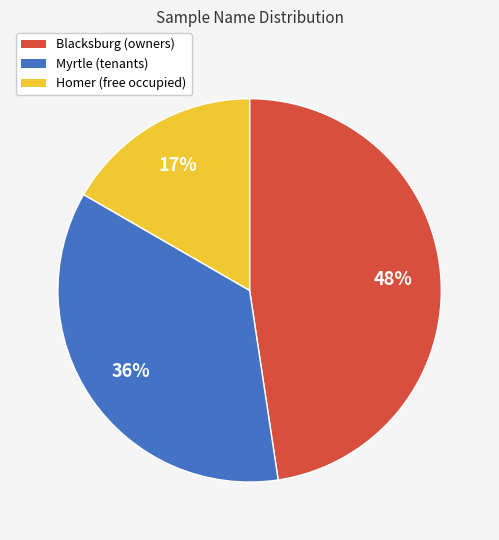

To the nearest percent, what portion does Homer represent?

17%